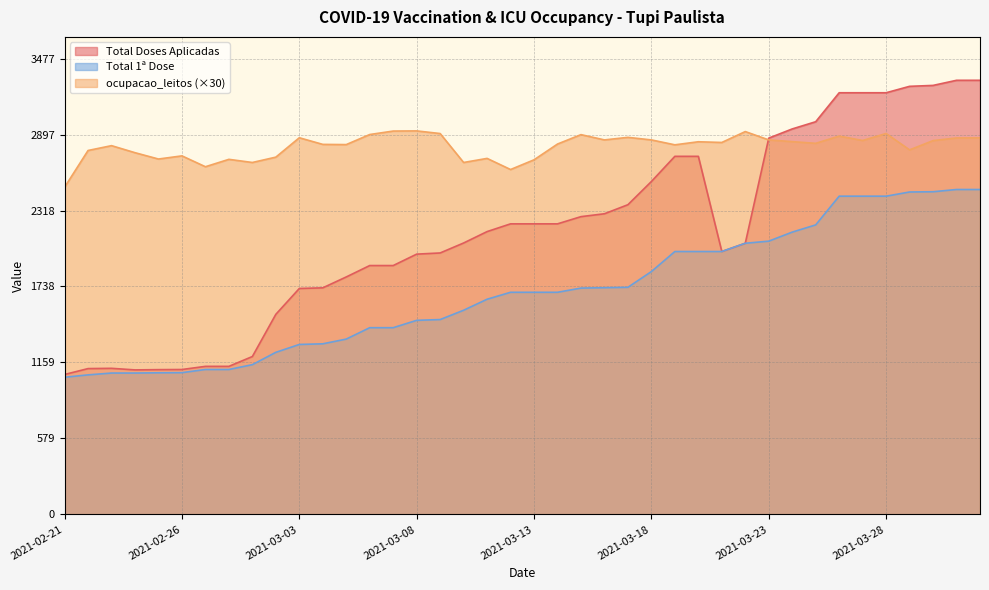

Which series has the widest spread of values?

Total Doses Aplicadas